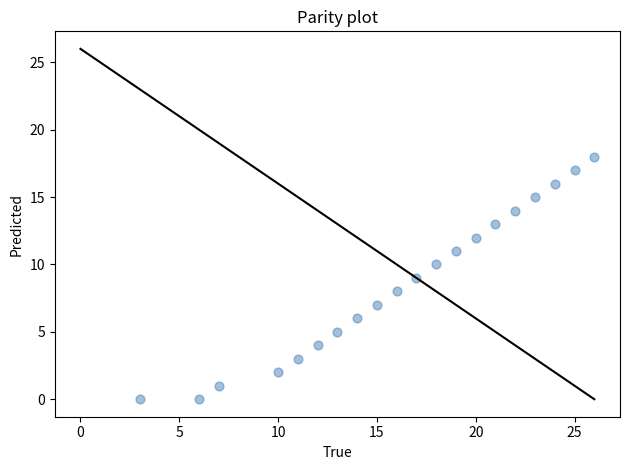

What is the range of X values (max minus min)?

23